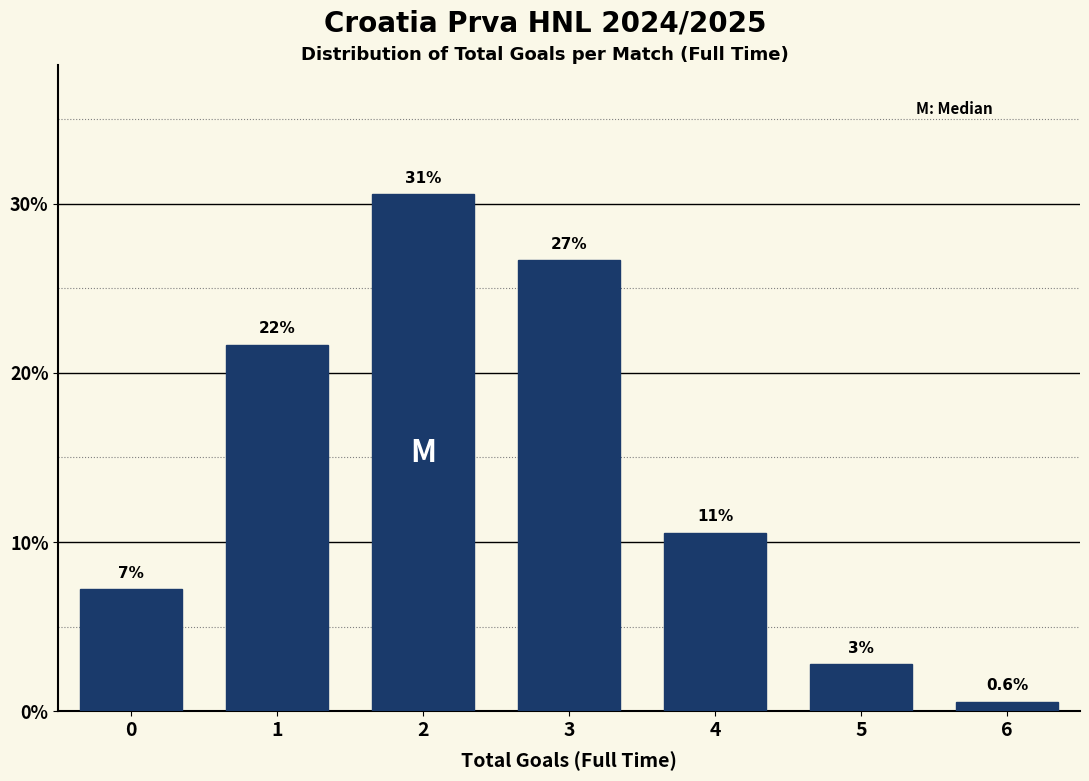

How many bars are there in total?

7